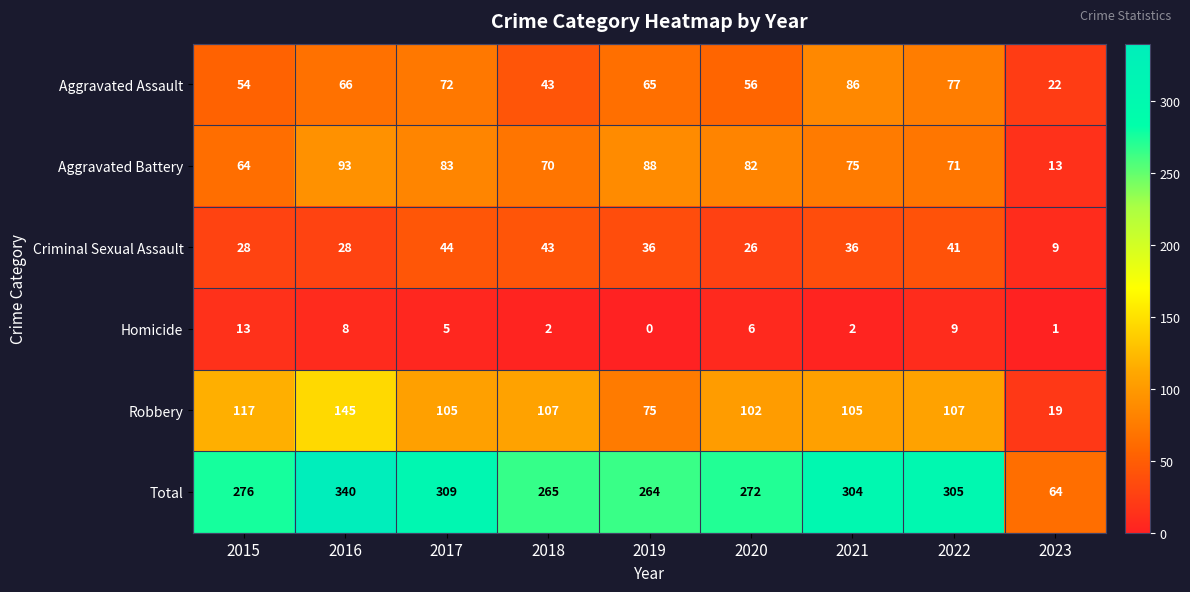

What is the total value across all series at 2017?

618